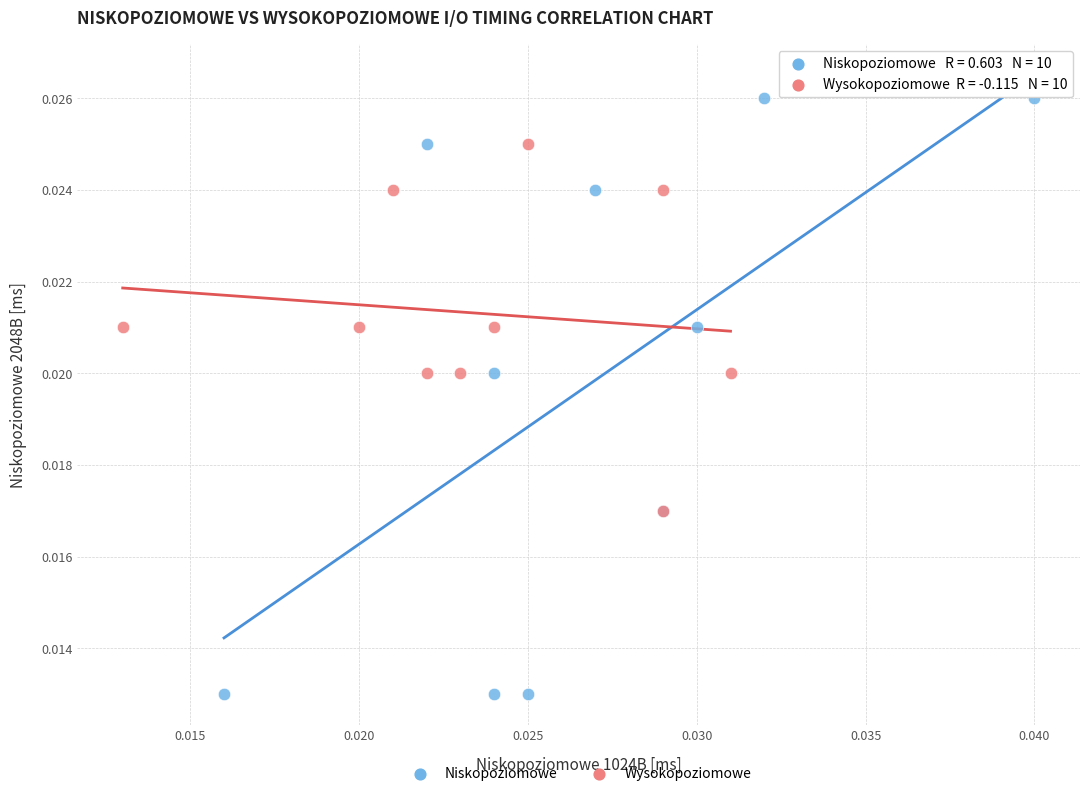

Which series has the widest spread of Y values?

Niskopoziomowe